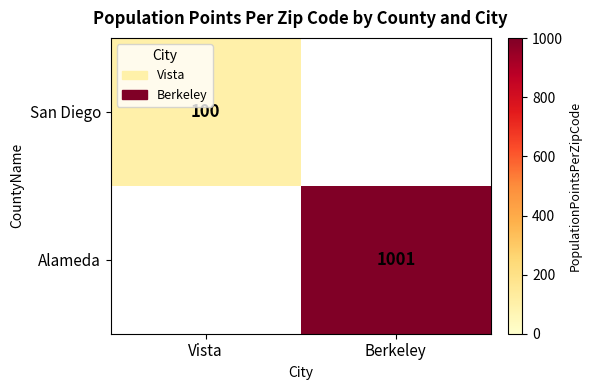

How many series are shown in this chart?

2